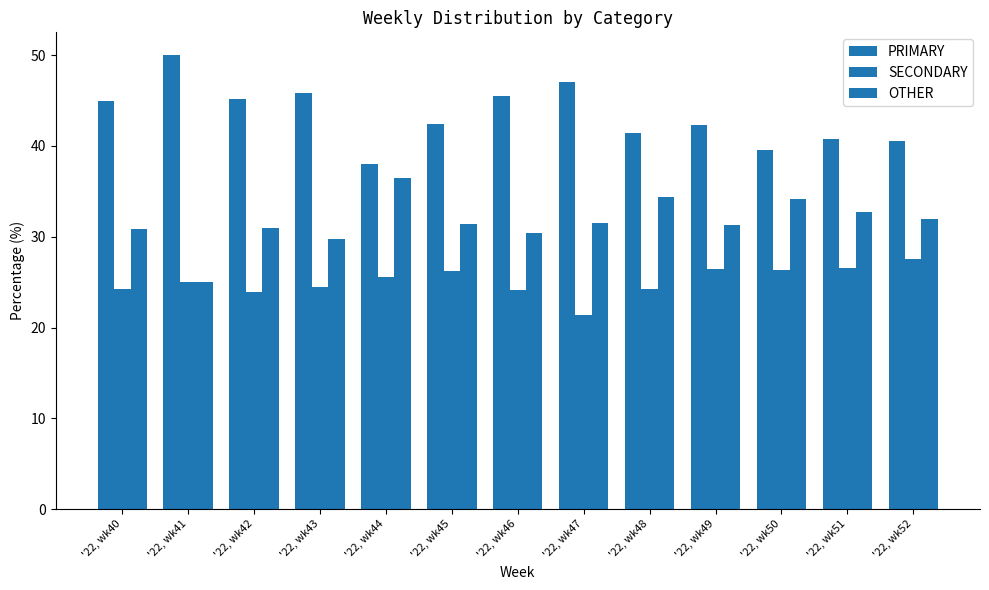

How many data points does each series have?

13